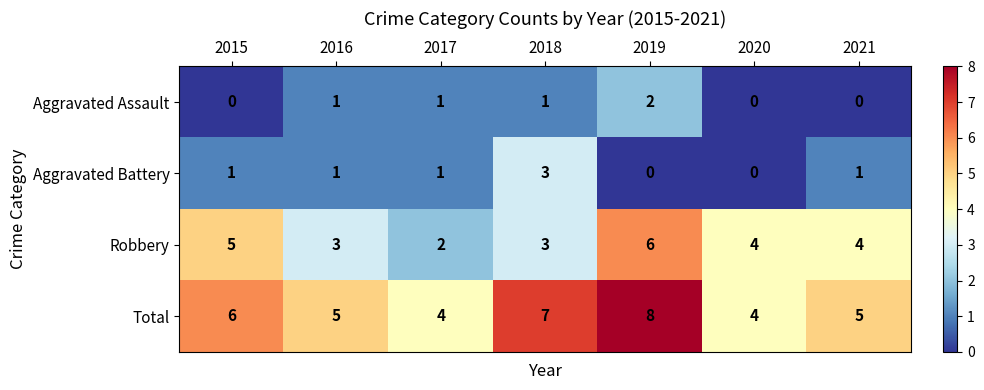

How many data points in Robbery are less than 4?

3